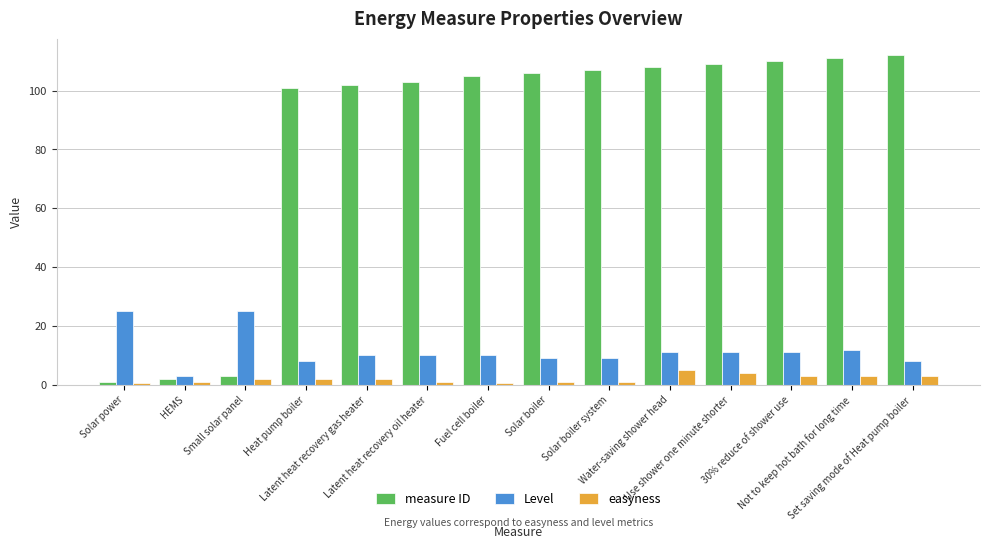

What is the average value of the easyness series?

2.1